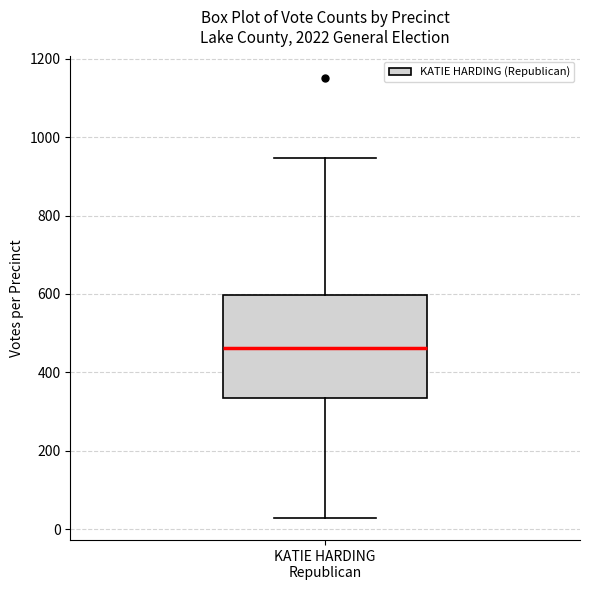

Read this box plot against the y-axis: the position of the median line, the range covered by the box, and the ends of both whiskers. The values are not printed on the chart, so give them approximately, as read against the axis.

median 460, box 340 to 600, whiskers 20 to 940